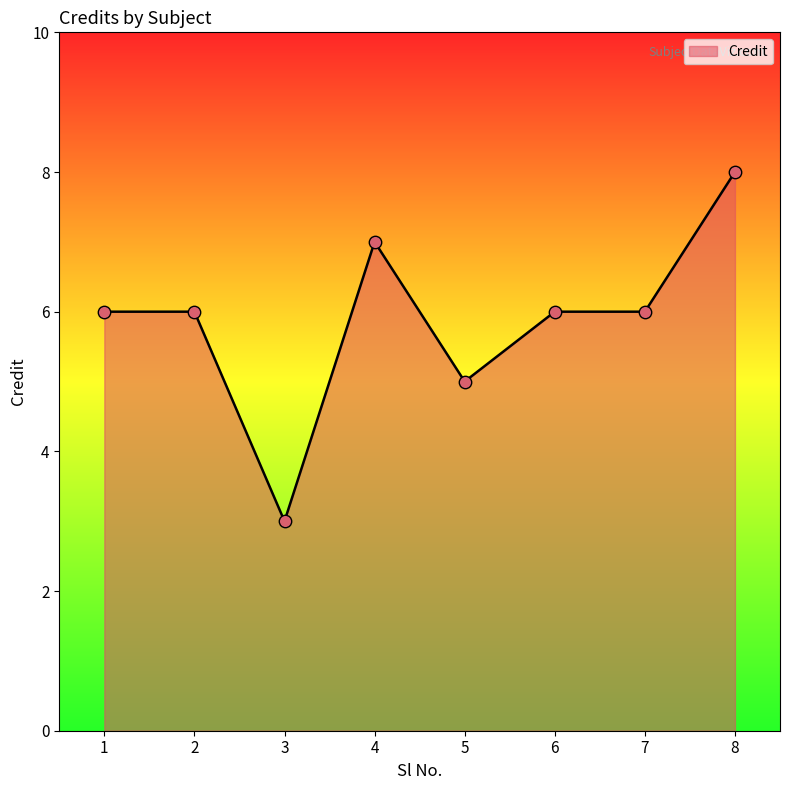

Approximately how many times larger is the value at 6 compared to 3?

2.0